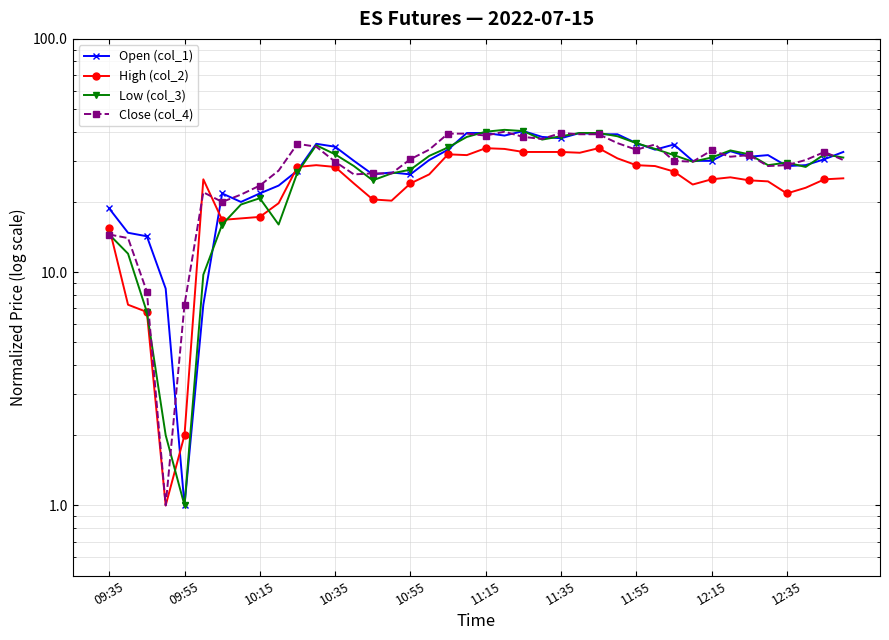

What is the difference between the highest and lowest values at 11:35?

5.8